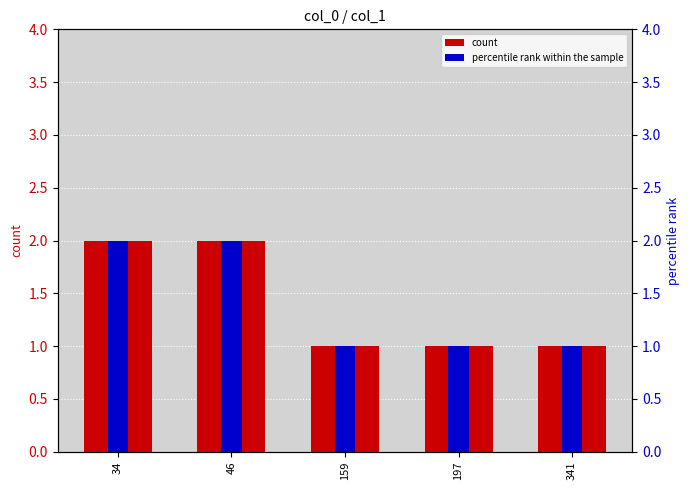

At which label does percentile rank within the sample reach its peak?

34